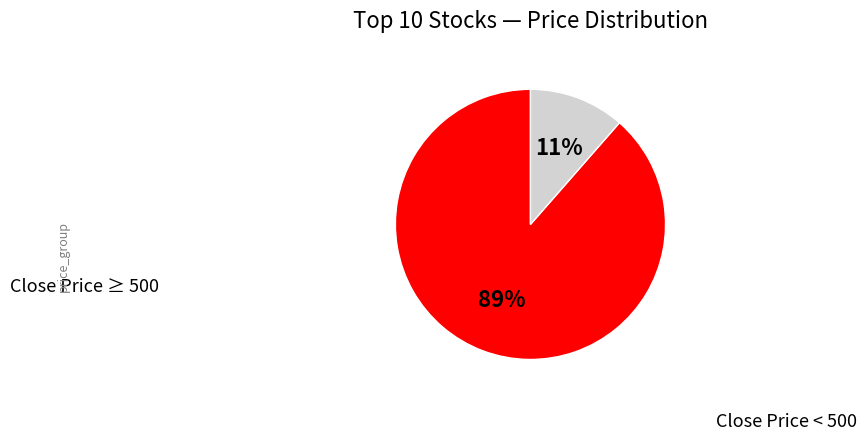

To the nearest percent, what is the average slice percentage?

50%